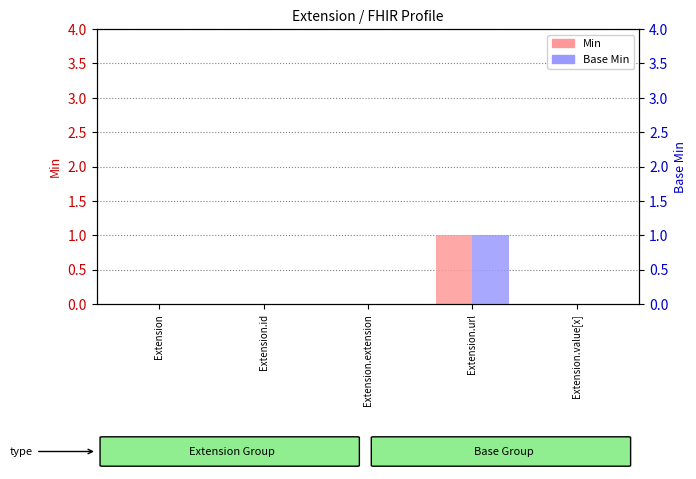

How many Base Min values are between 0 and 1?

5